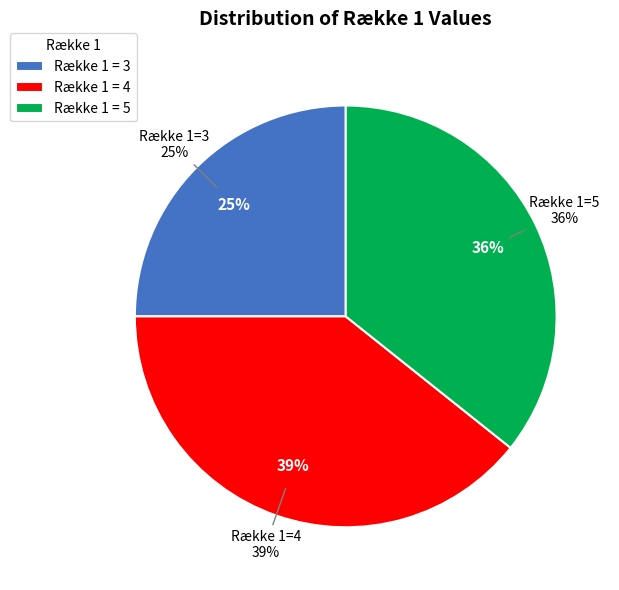

True or false: 5 accounts for 36% of the total.

True